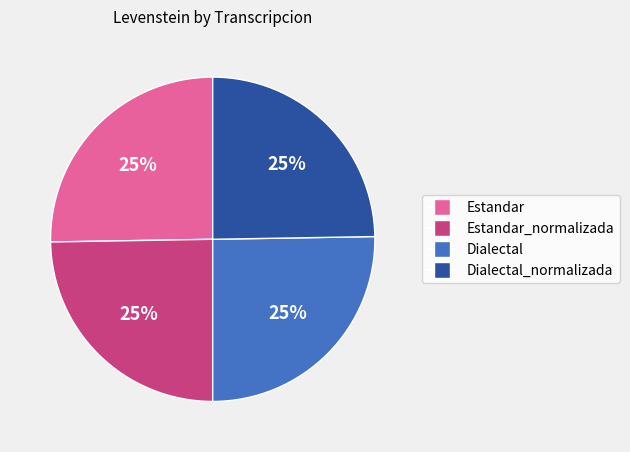

To the nearest percent, what is the average slice percentage?

25%